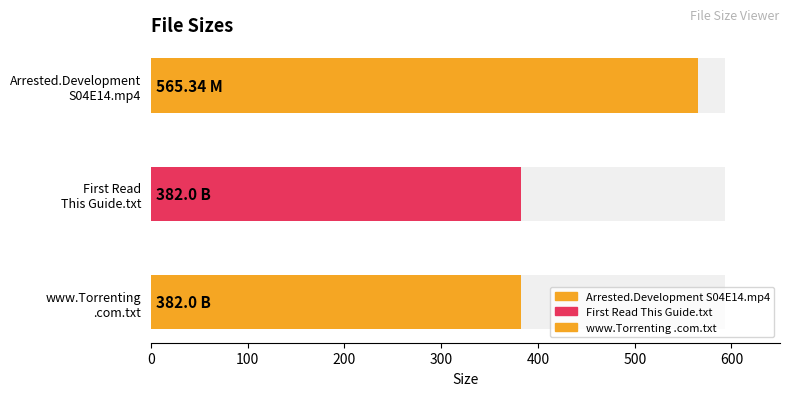

Reading left to right, extract all data points from this chart.

Arrested.Development.S04E14.mp4=565.3	First Read This Guide.txt=382.0	www.Torrenting.com.txt=382.0